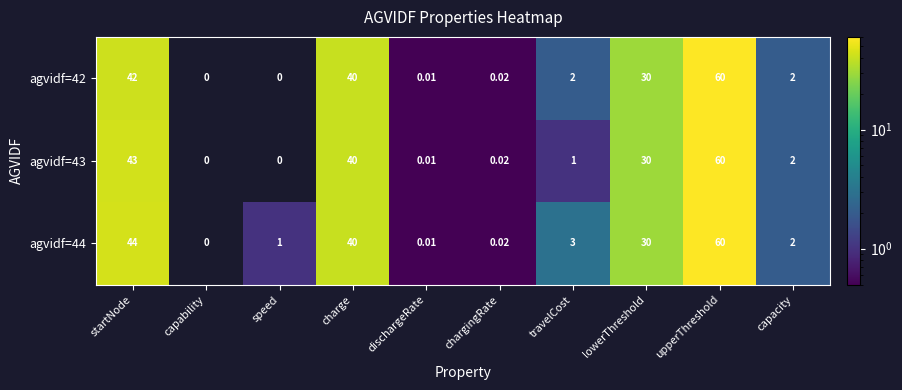

At which category is the sum across all series the highest?

upperThreshold